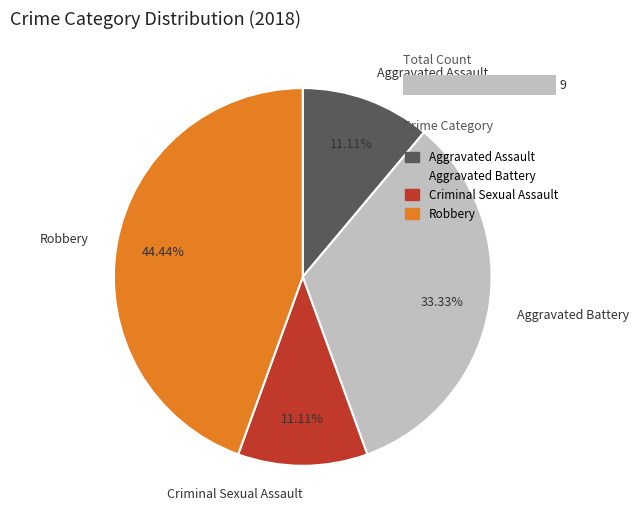

Count the number of slices in the pie.

4